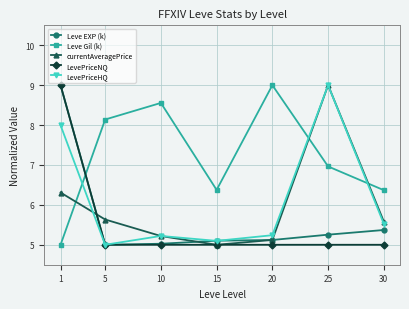

True or false: Leve Gil (k) and currentAveragePrice cross at least once.

True